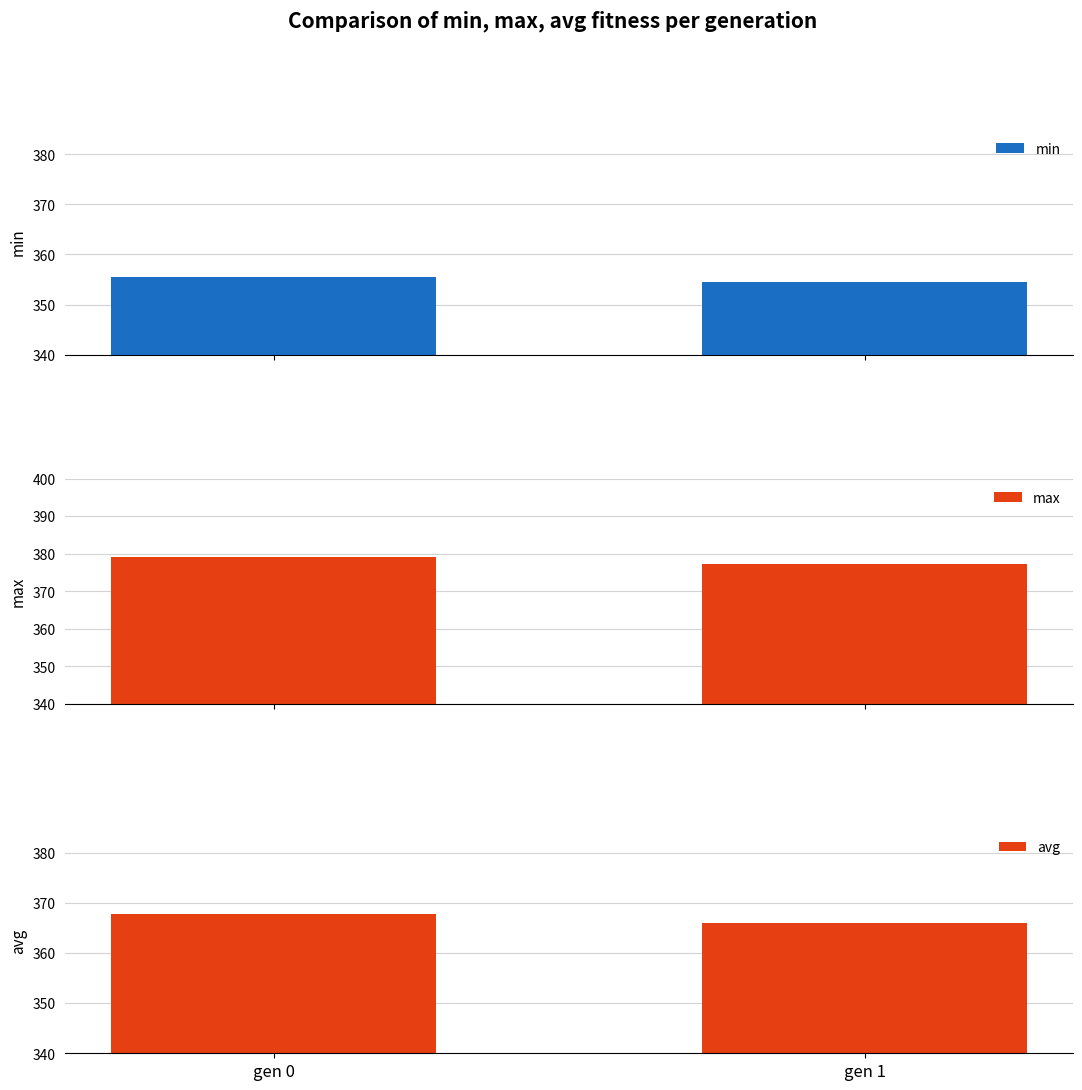

Which series has the largest range (max minus min)?

max